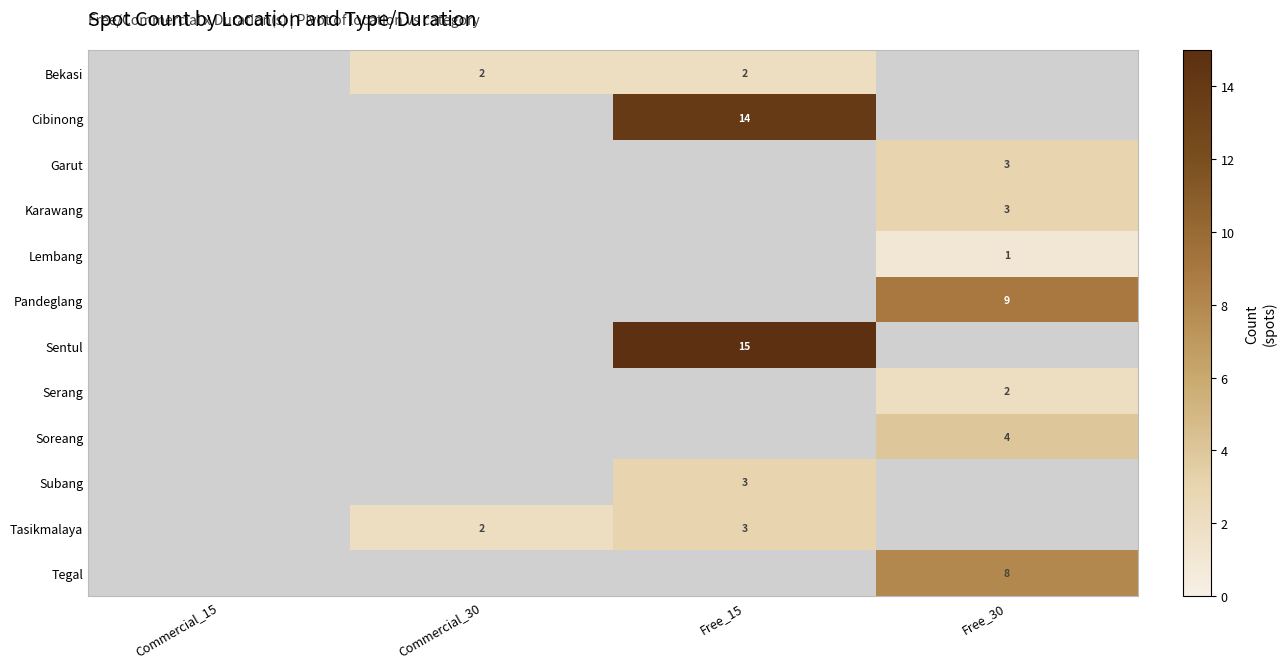

The Karawang series shows 5 at Free_30. True or false?

False